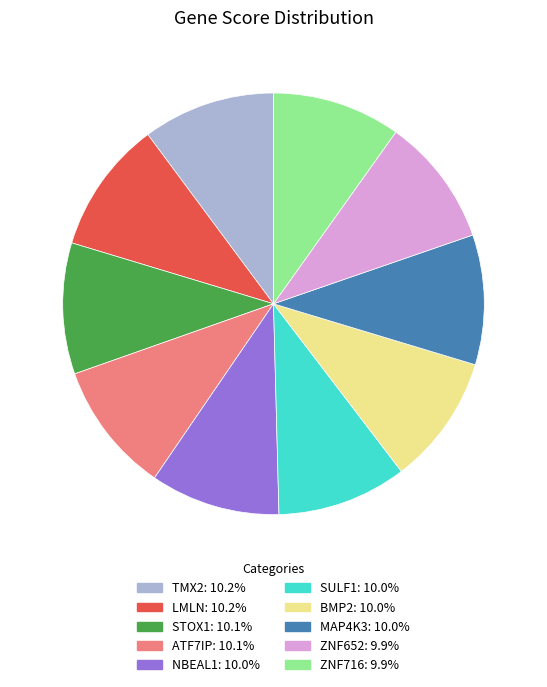

Do BMP2 and ZNF652 together represent more than half of the pie?

No